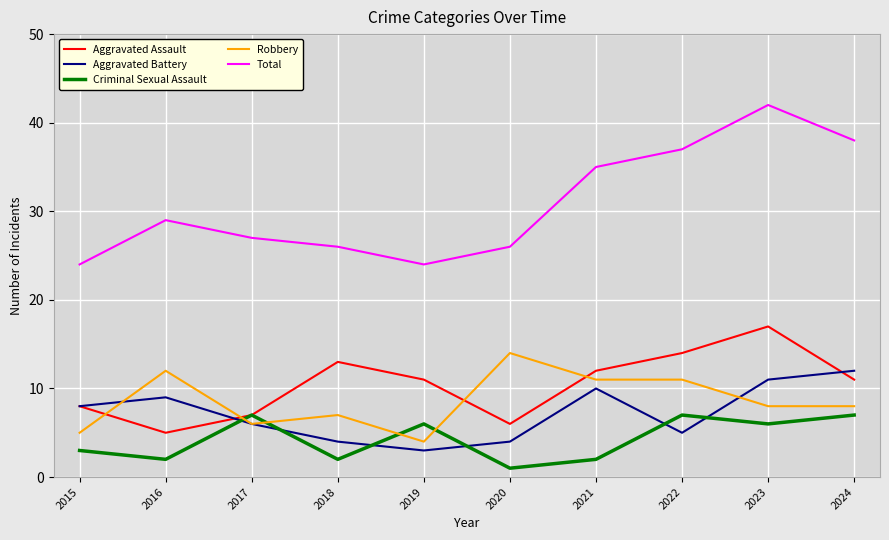

Rank the series by their maximum value, from lowest to highest.

Criminal Sexual Assault, Aggravated Battery, Robbery, Aggravated Assault, Total